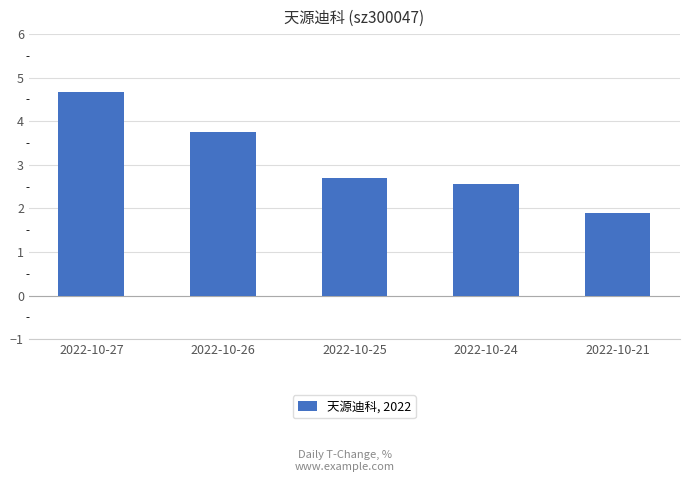

What is the average value?

3.1